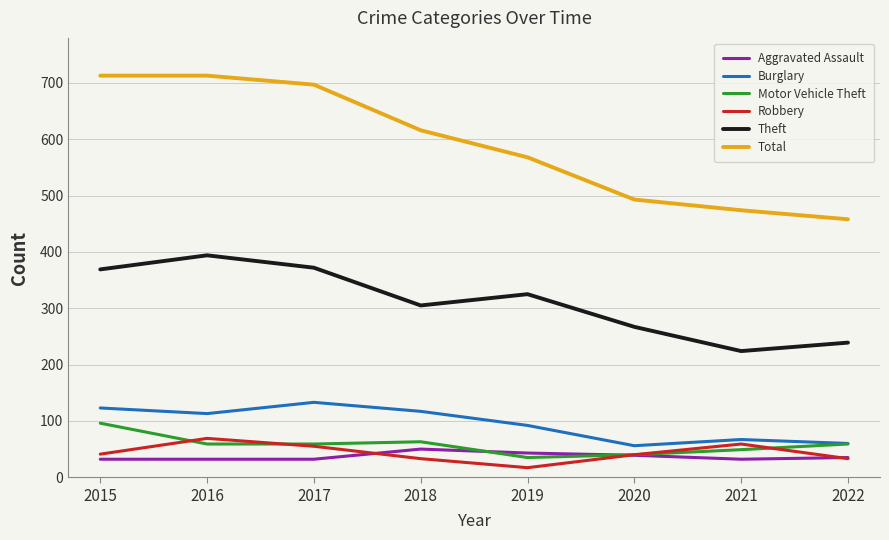

What is the total value across all series at 2016?

1380